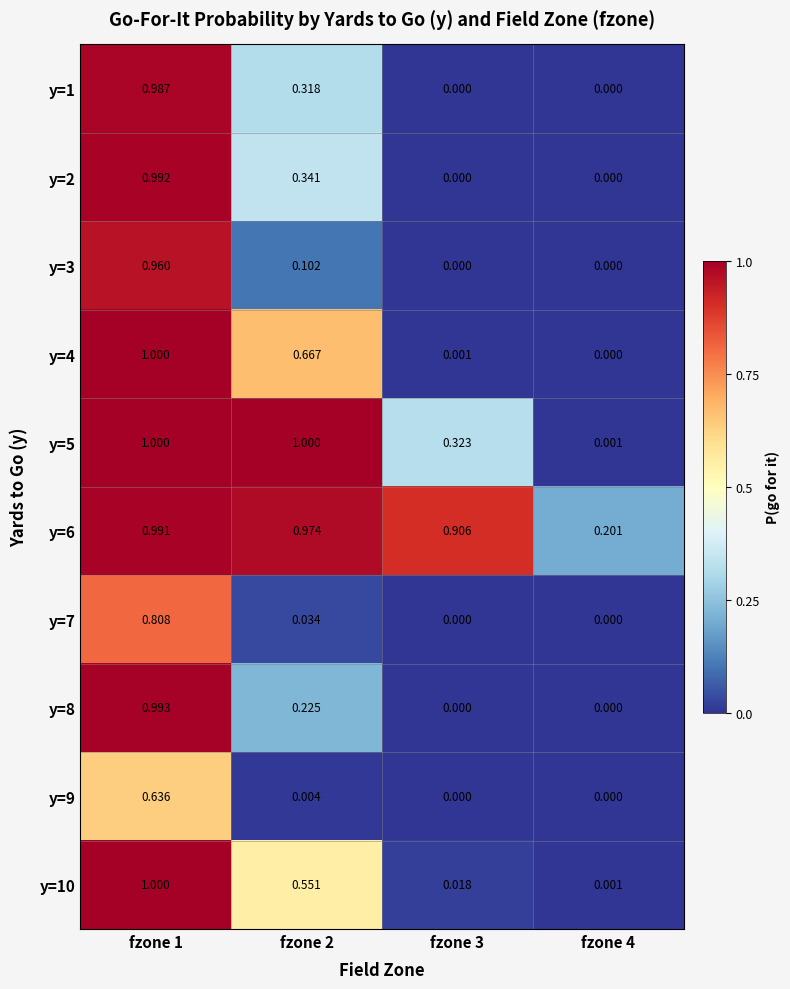

Is the value of y=5 at fzone 2 greater than the value of y=2 at fzone 2?

Yes